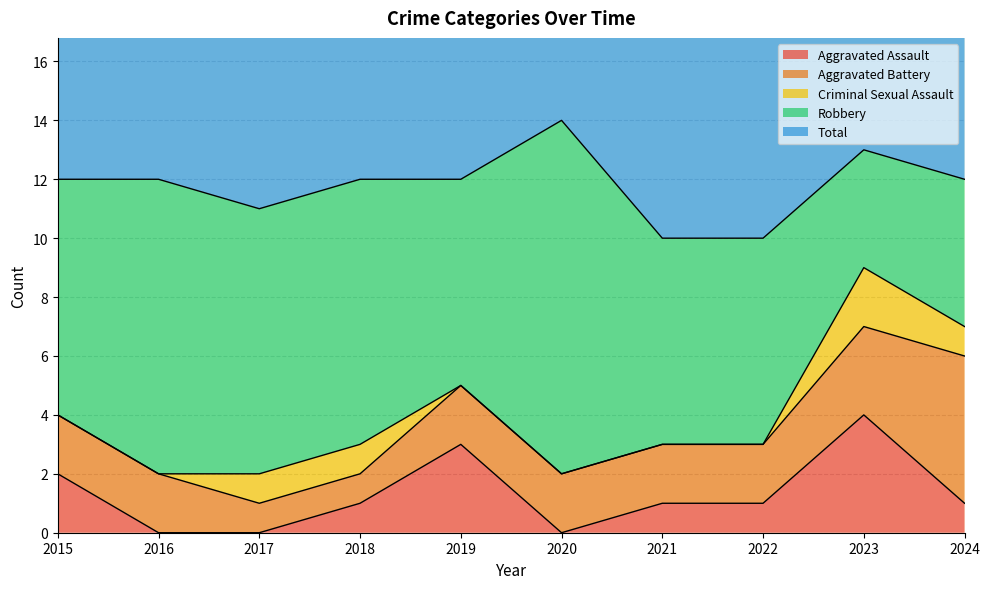

Which series has the largest total across all categories?

Total